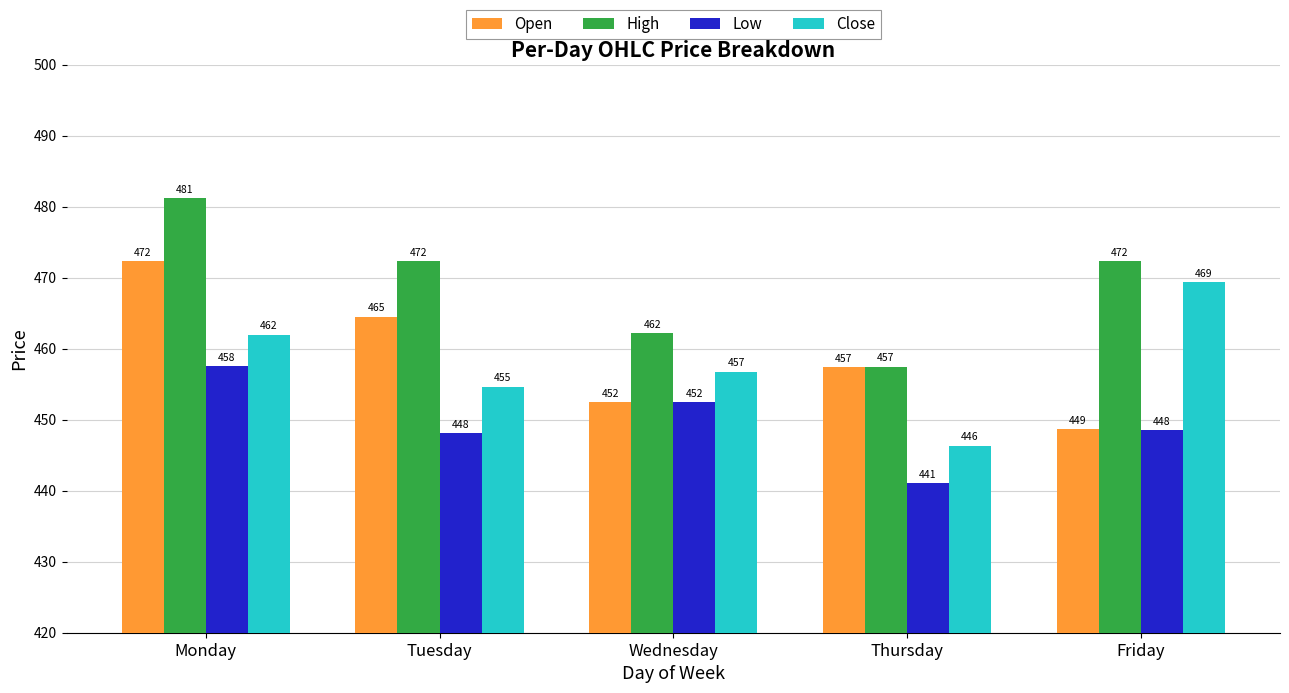

What is the sum of all Open values?

2295.4